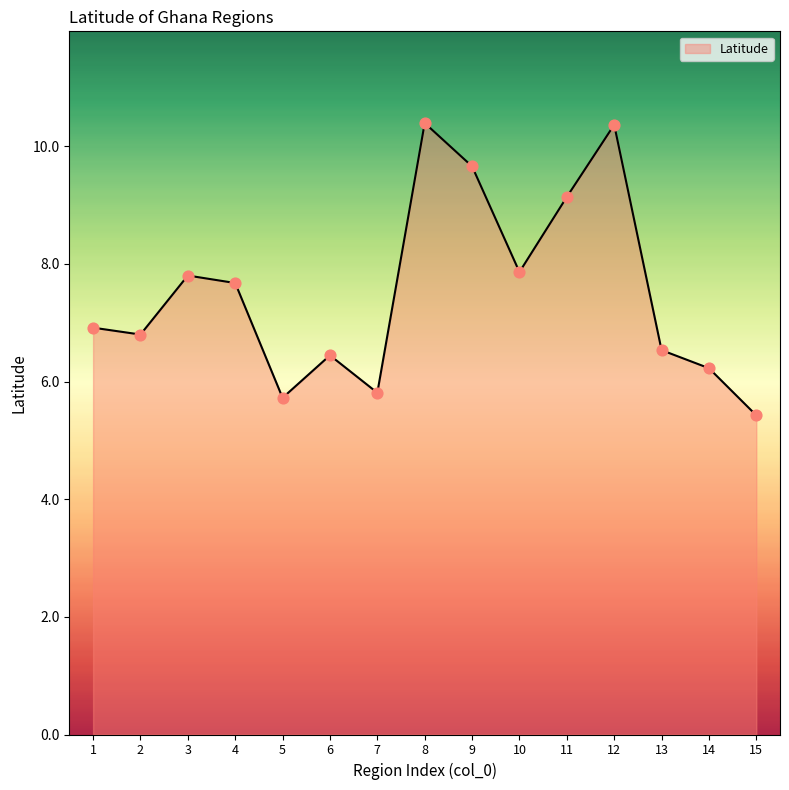

Approximately how many times larger is the value at 9 compared to 12?

0.9